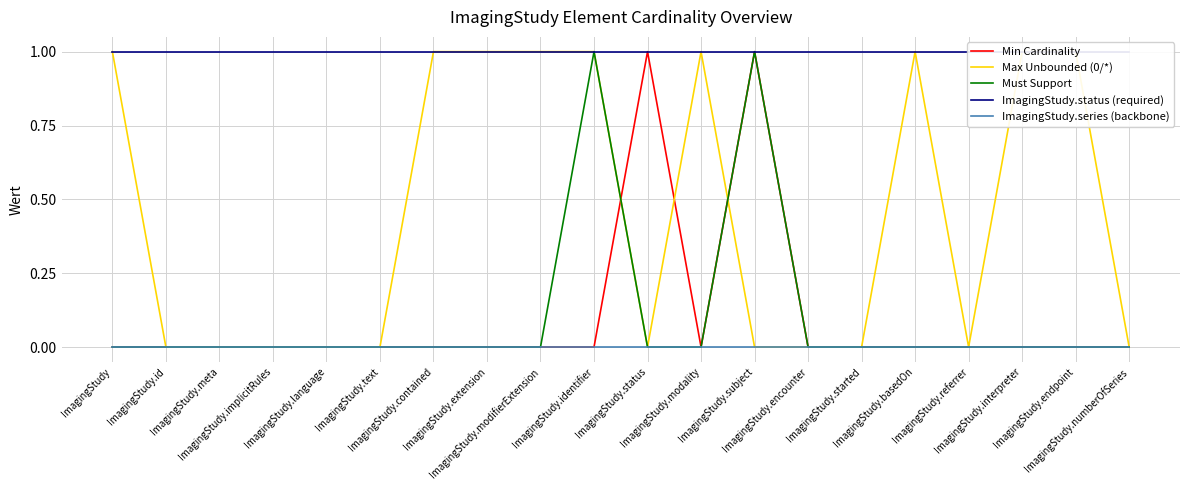

What are all the series names shown in the legend?

Min Cardinality, Max Unbounded (0/*), Must Support, ImagingStudy.status (required), ImagingStudy.series (backbone)